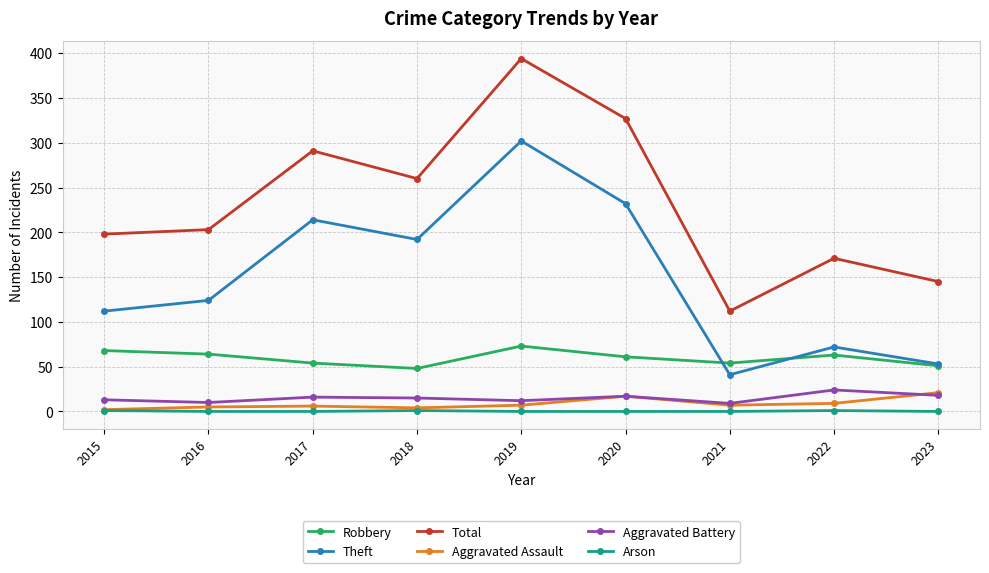

What is the sum of all Arson values?

3